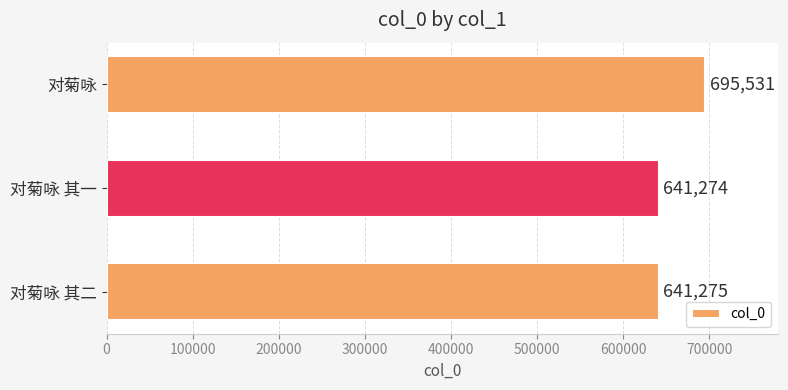

Rank the categories by value from highest to lowest.

对菊咏, 对菊咏 其二, 对菊咏 其一